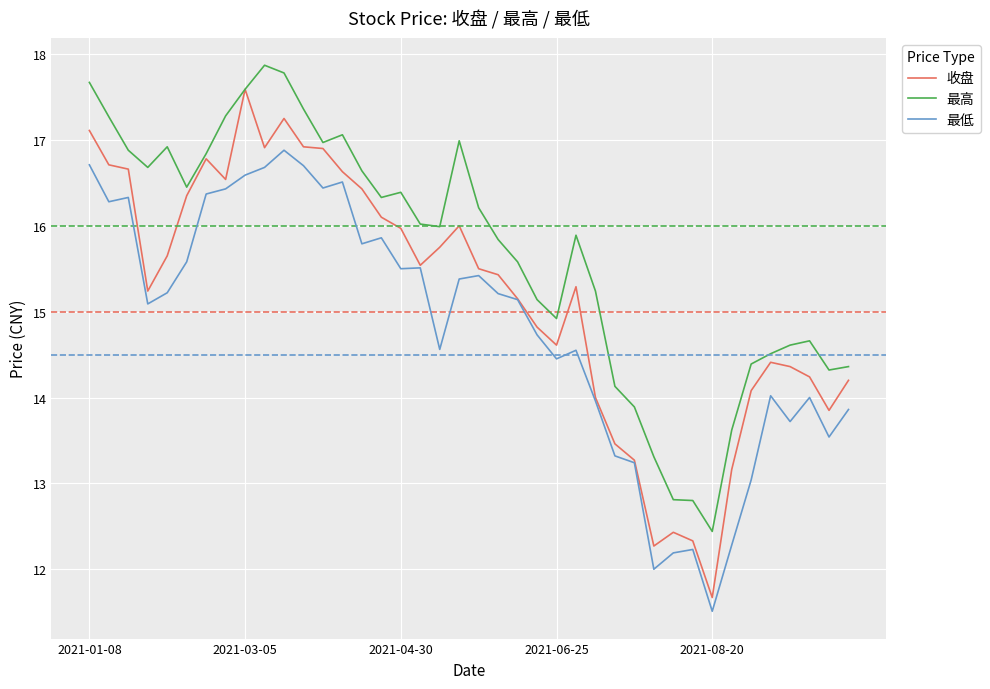

List the series in order of their peak value, lowest first.

最低, 收盘, 最高